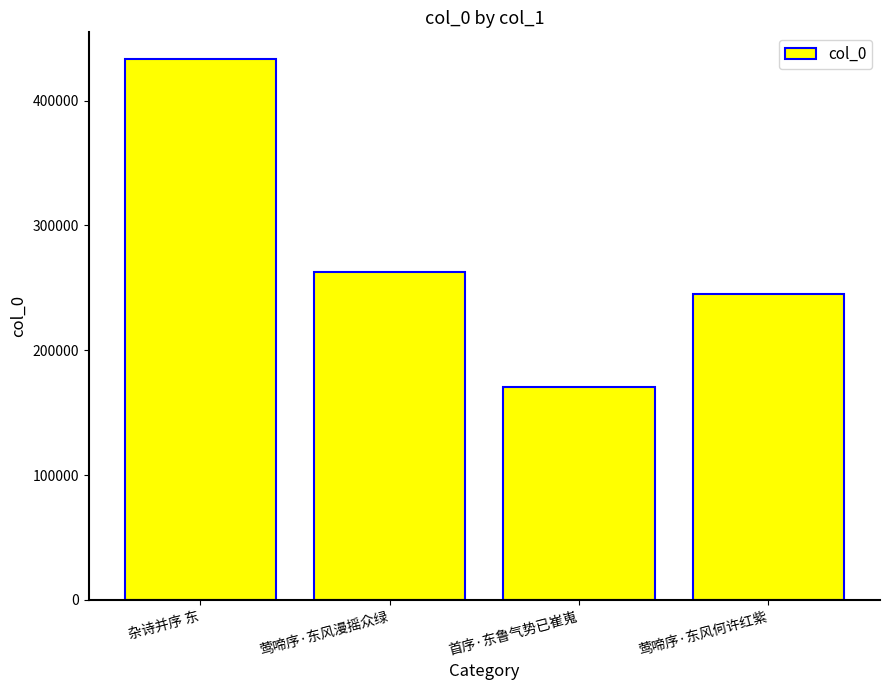

What is the label of the 4th bar from the right?

杂诗并序 东